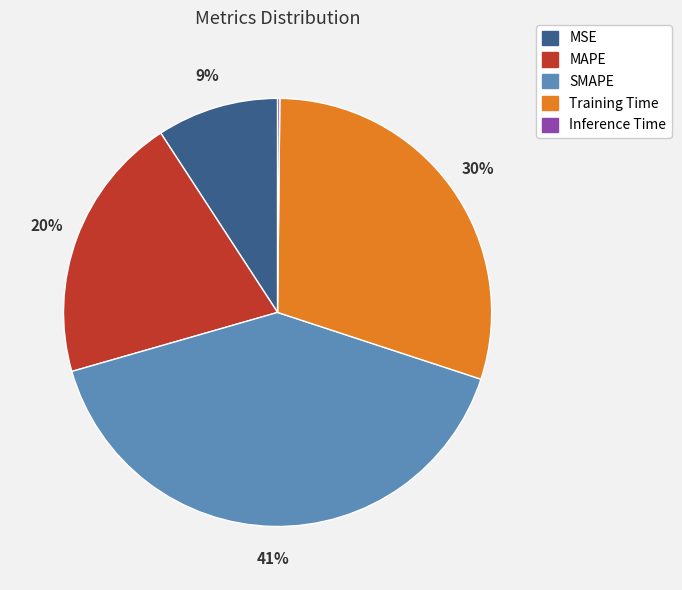

Which slice is the largest?

SMAPE